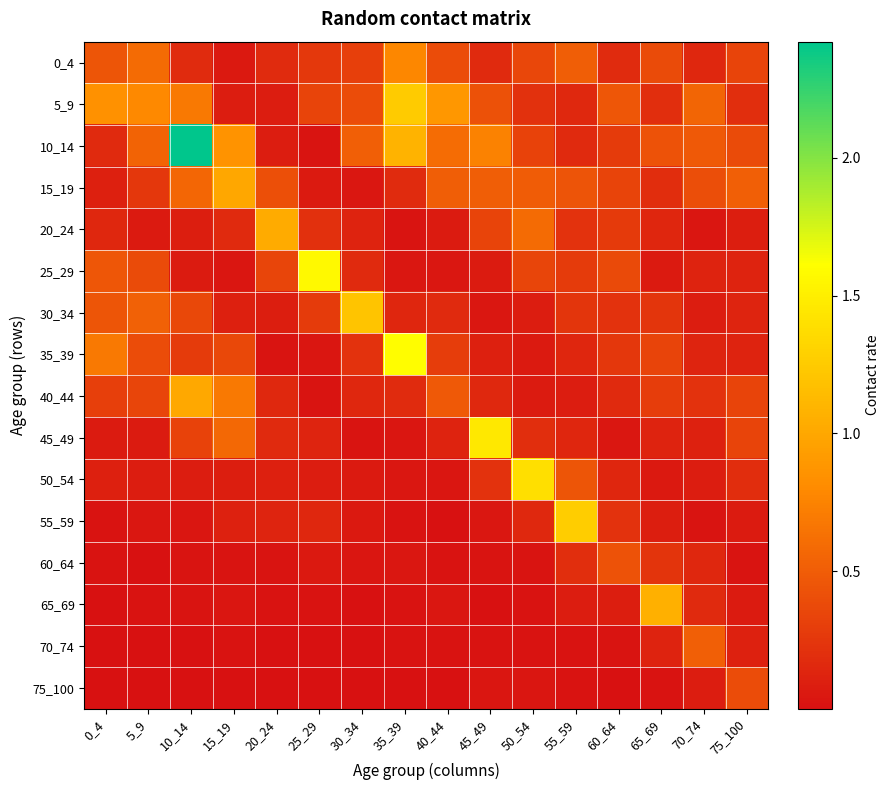

Between 0_4 and 35_39, which series saw the biggest shift?

10_14